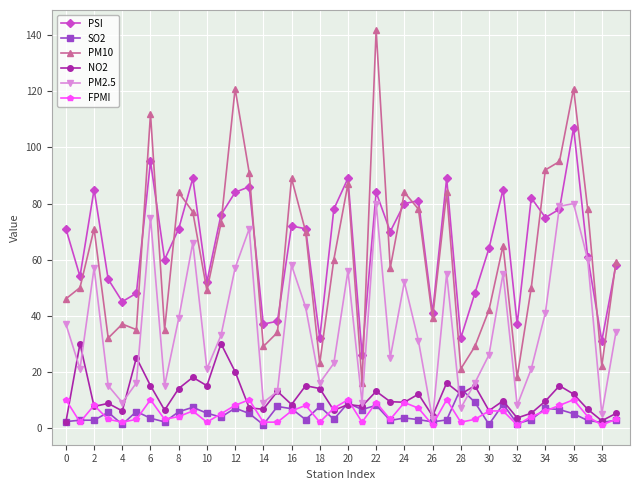

What is the maximum value for PM10?

142.0